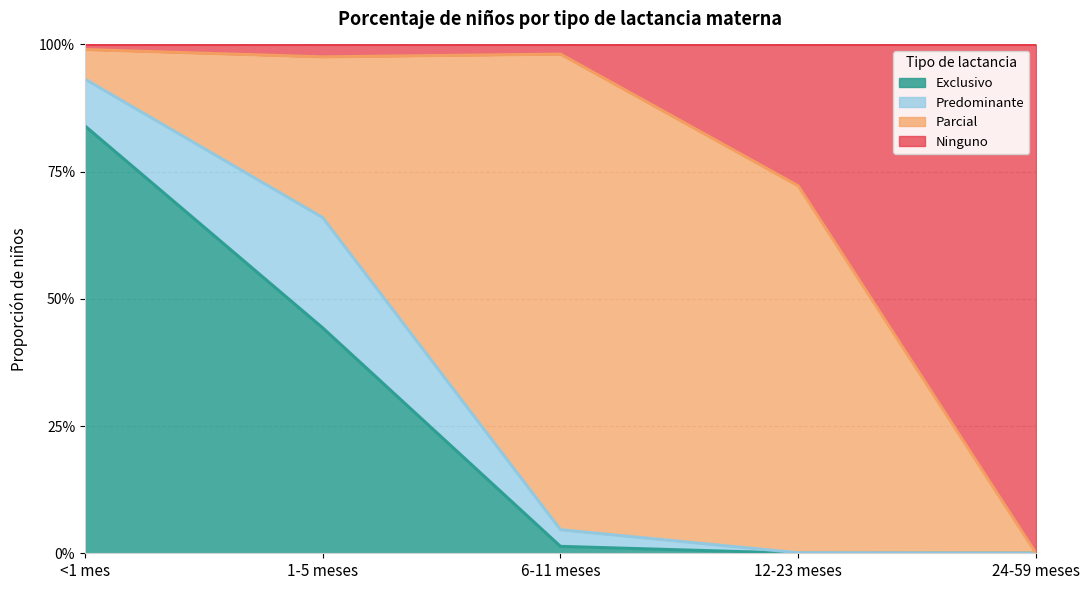

What is the difference between the Ninguno values at 24-59 meses and 6-11 meses?

1.0